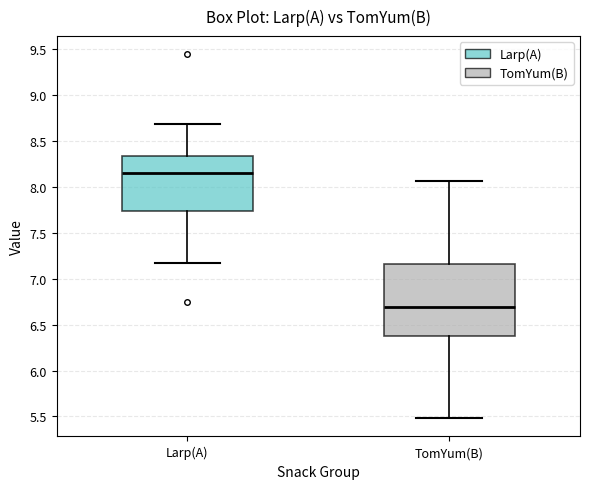

Reading left to right, read every box against the y-axis: the position of its median line, the range the box covers, and the ends of its whiskers. The values are not printed on the chart, so give them approximately, as read against the axis.

Larp(A): median 8.15, box 7.75 to 8.35, whiskers 7.15 to 8.70
TomYum(B): median 6.70, box 6.35 to 7.15, whiskers 5.50 to 8.05